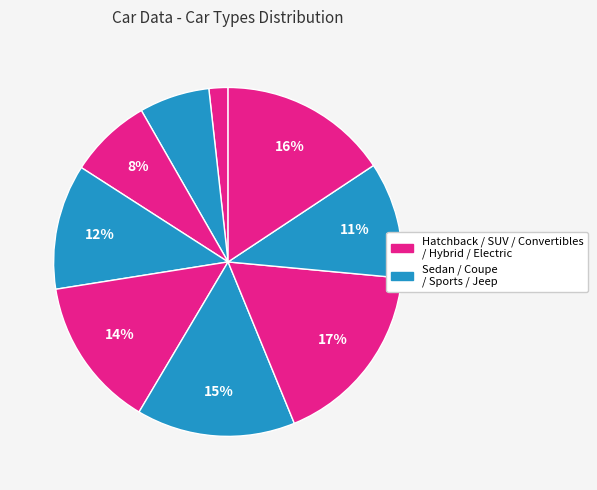

How many segments does this pie chart have?

9